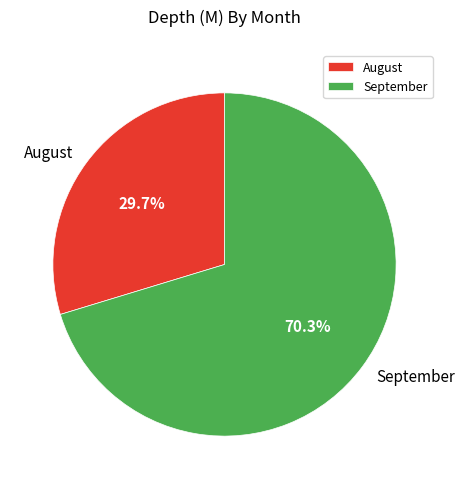

Between August and September, which is larger?

September